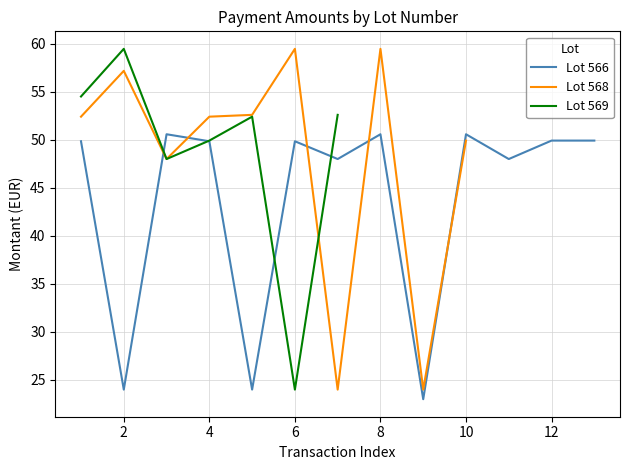

What is the minimum value for Lot 566?

23.0